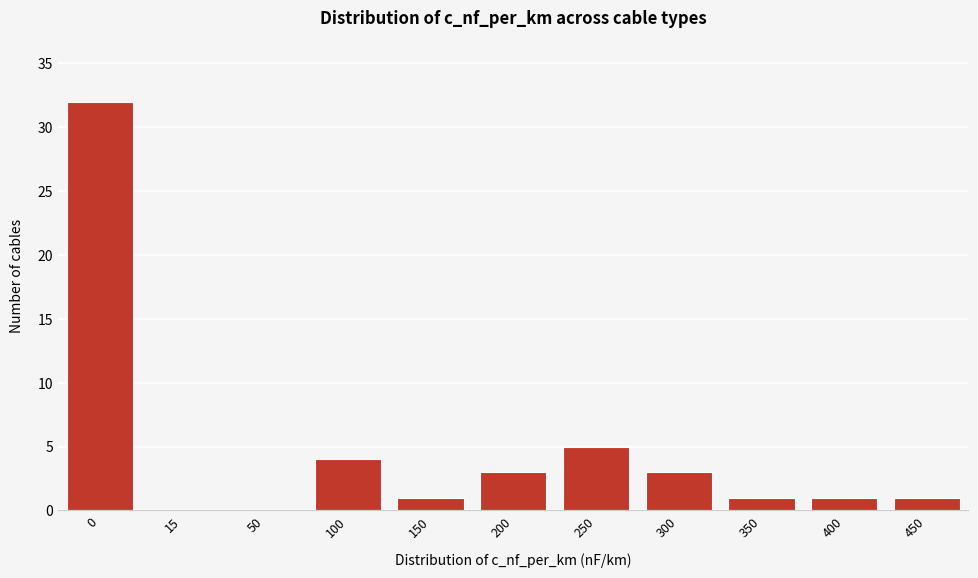

Reading right to left, list all the values displayed in this chart.

450=1	400=1	350=1	300=3	250=5	200=3	150=1	100=4	50=0	15=0	0=32